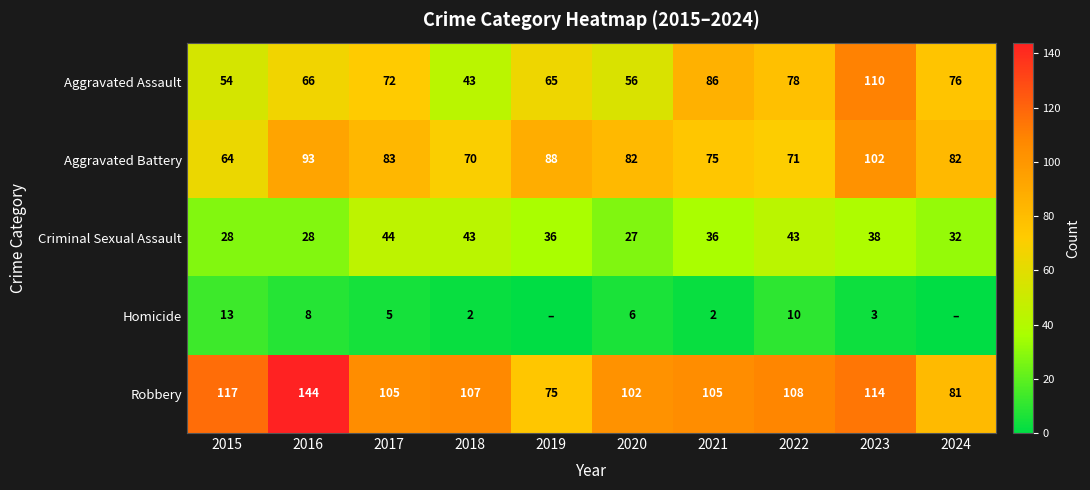

What value does the Robbery series have at 2015, to the nearest 5?

115